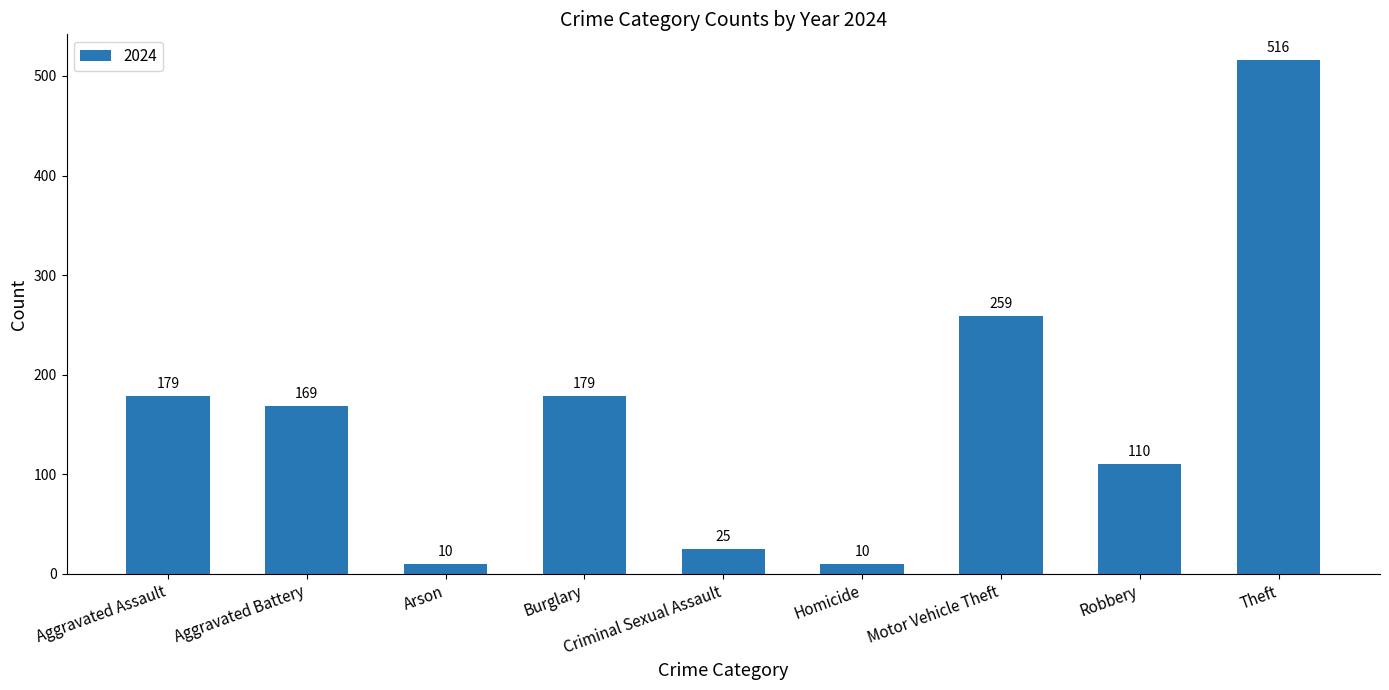

What position from the left is Burglary?

4